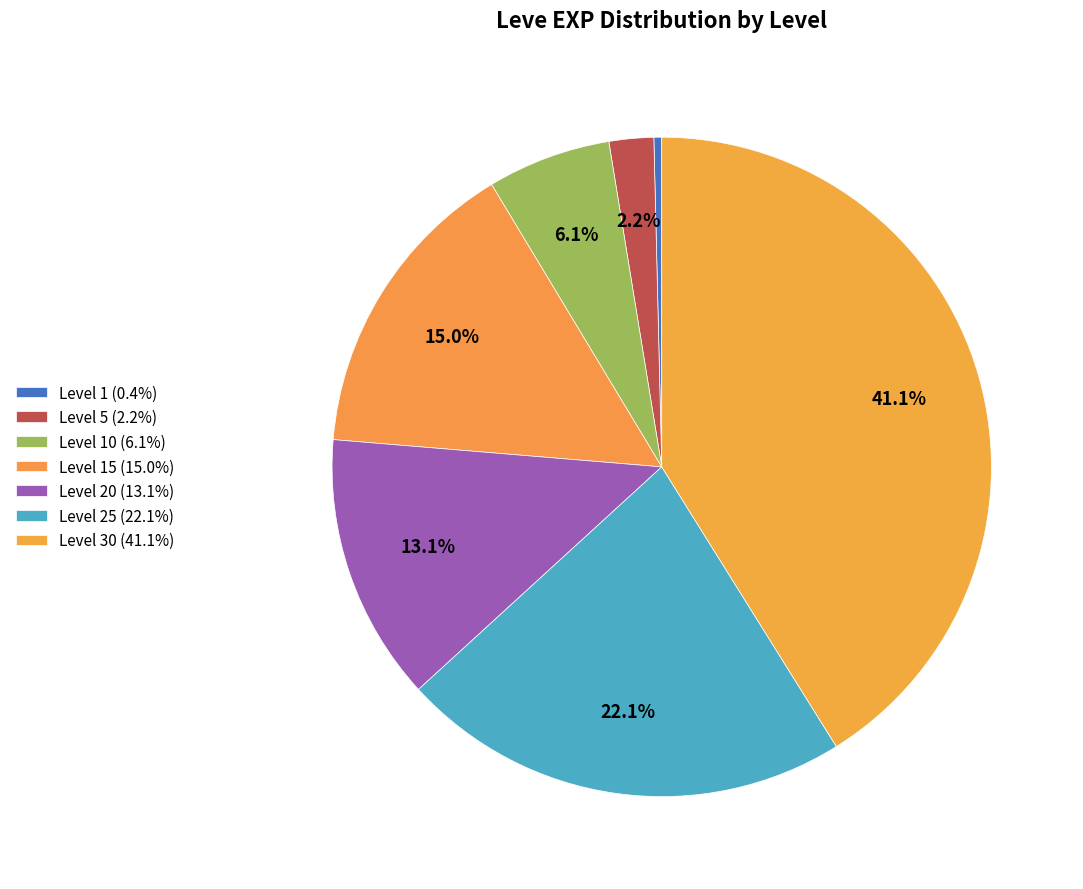

Rank the categories by value from lowest to highest.

Level 1, Level 5, Level 10, Level 20, Level 15, Level 25, Level 30